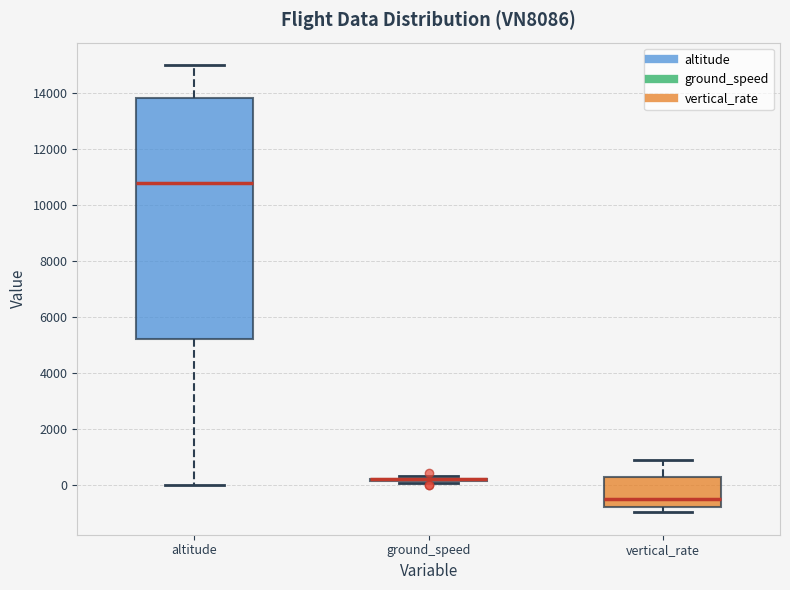

Reading left to right, read every box against the y-axis: the position of its median line, the range the box covers, and the ends of its whiskers. The values are not printed on the chart, so give them approximately, as read against the axis.

altitude: median 10800, box 5200 to 13800, whiskers 0 to 15000
ground_speed: box collapsed to a line at 200, whiskers 0 to 400
vertical_rate: median -400, box -800 to 200, whiskers -1000 to 800